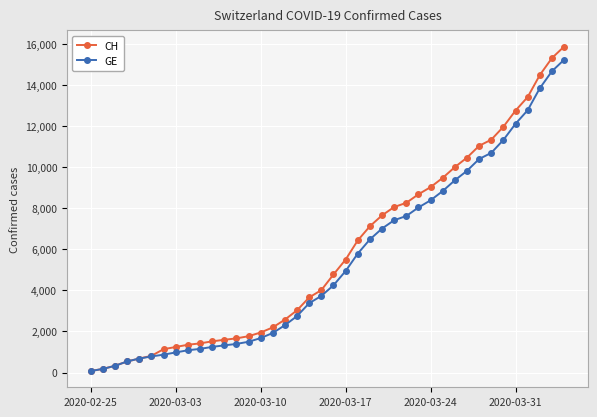

What is the difference between the second highest and minimum values in the CH series?

15243